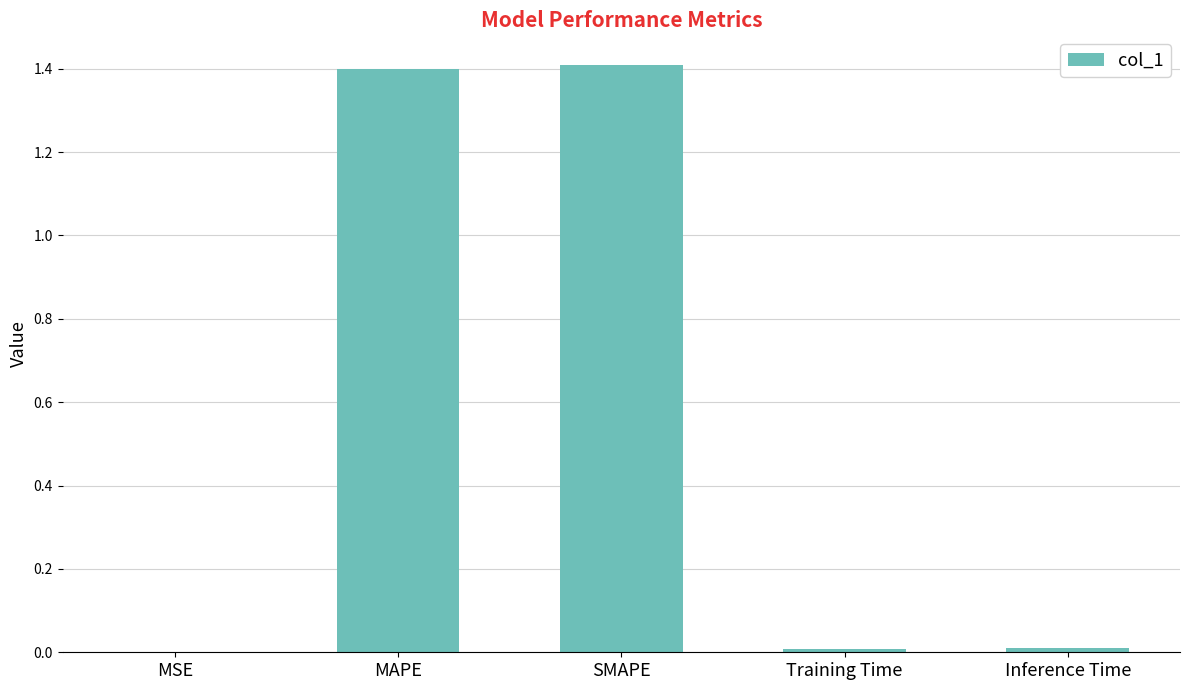

What is the sum of all values?

2.8